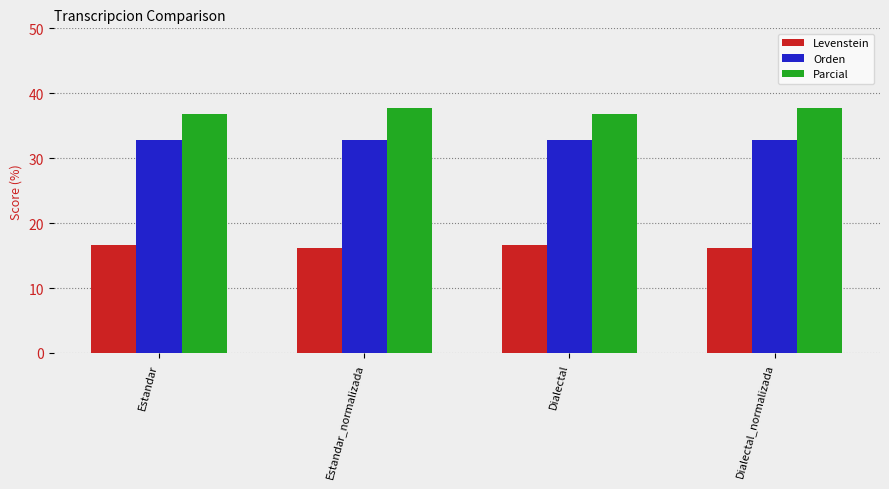

How many data points in Parcial are less than 37?

2